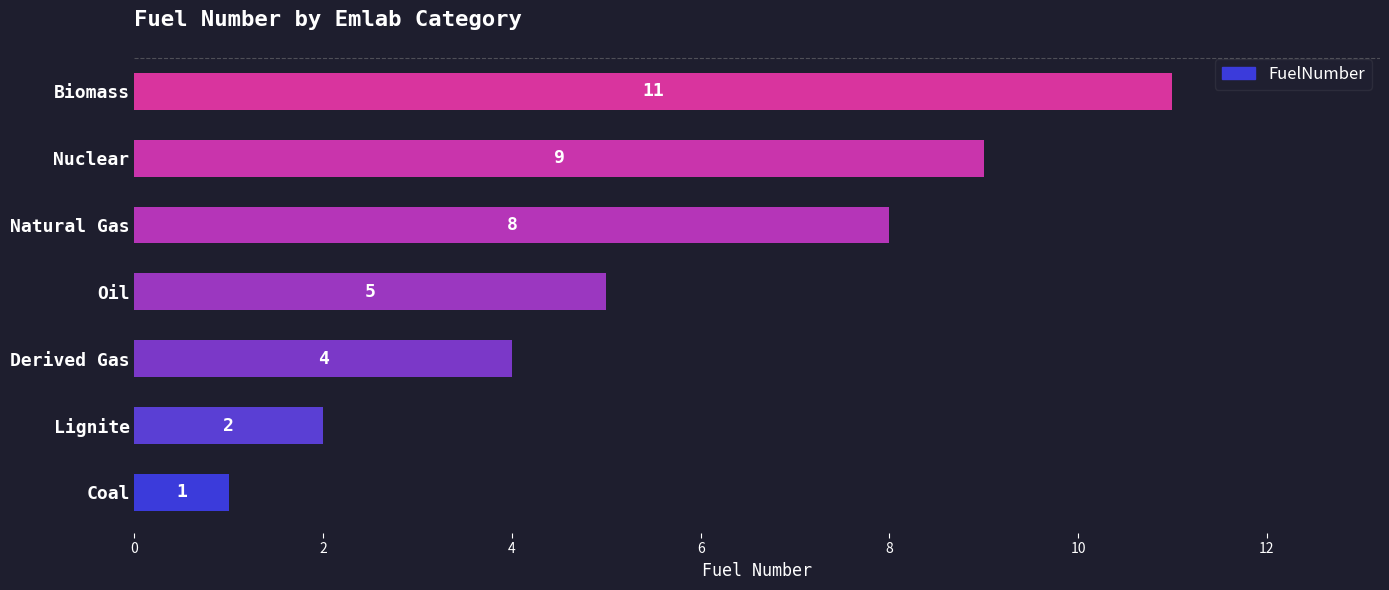

What is the minimum value shown in the chart?

1